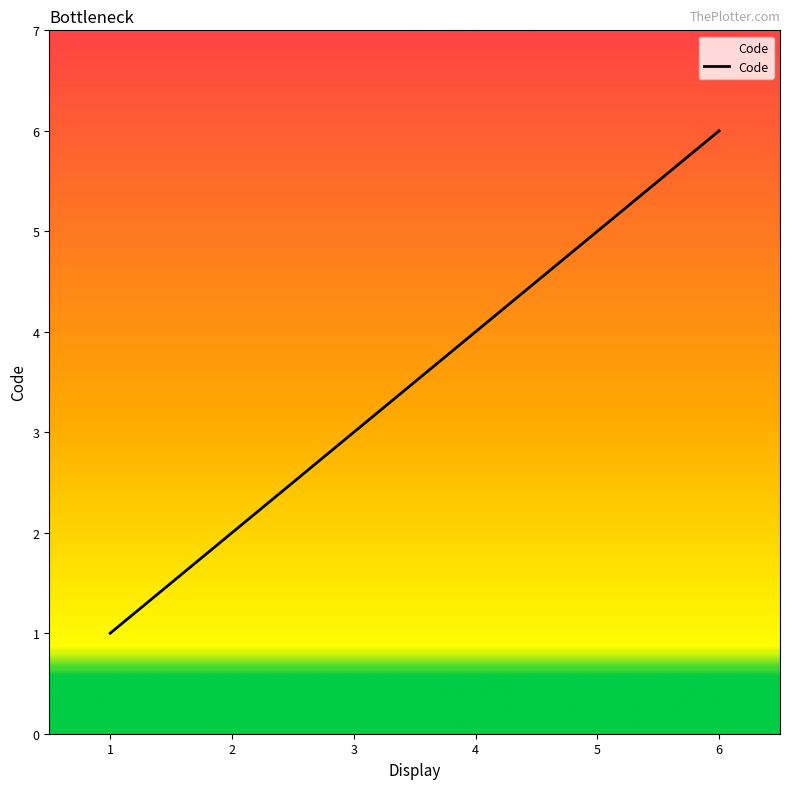

Reading left to right, what are all the values shown in this chart?

1	2	3	4	5	6